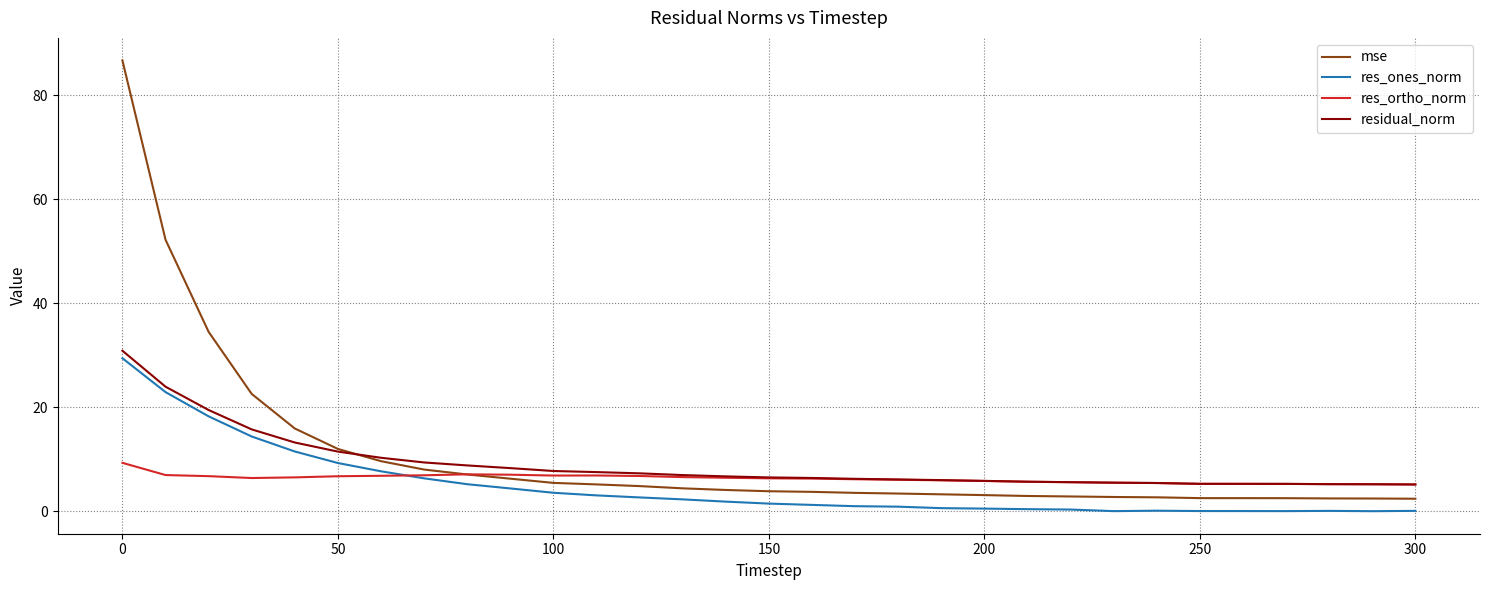

List the series in order of their peak value, lowest first.

res_ortho_norm, res_ones_norm, residual_norm, mse